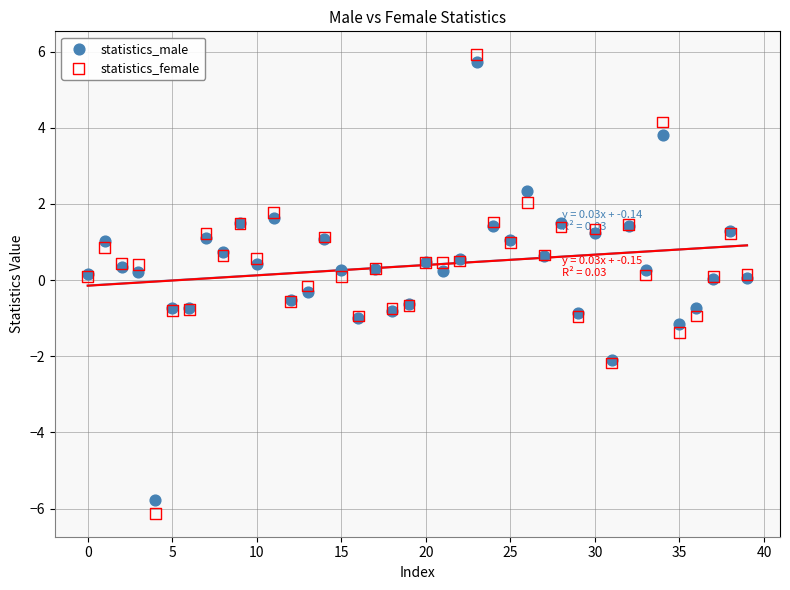

Which series has the widest spread of Y values?

statistics_female